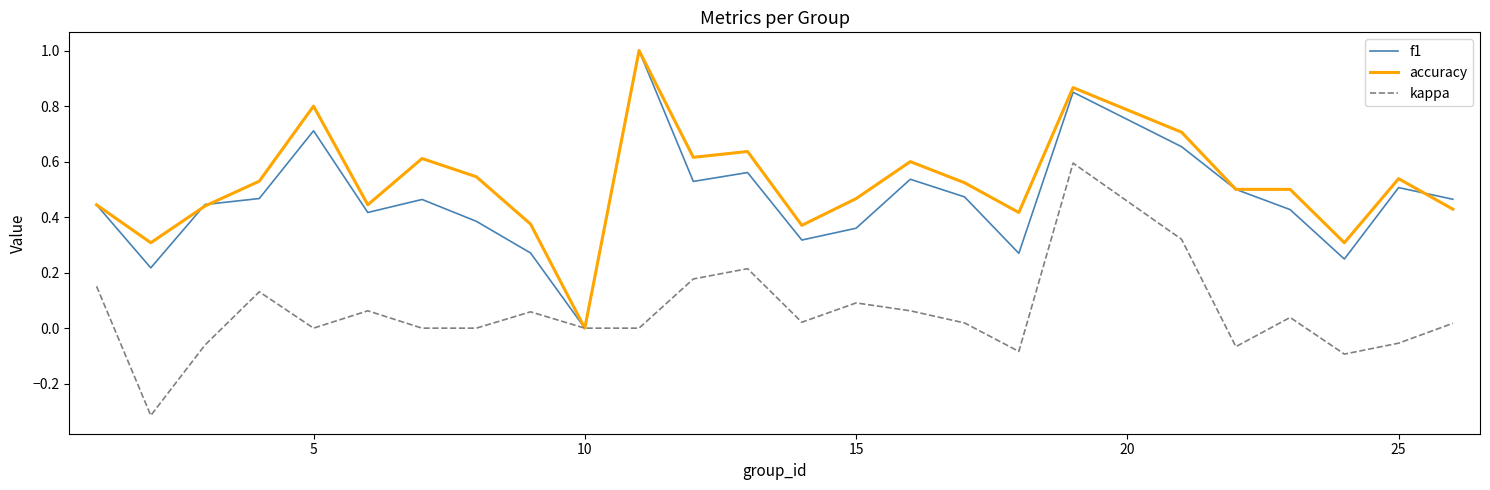

Which series has the largest total across all categories?

accuracy